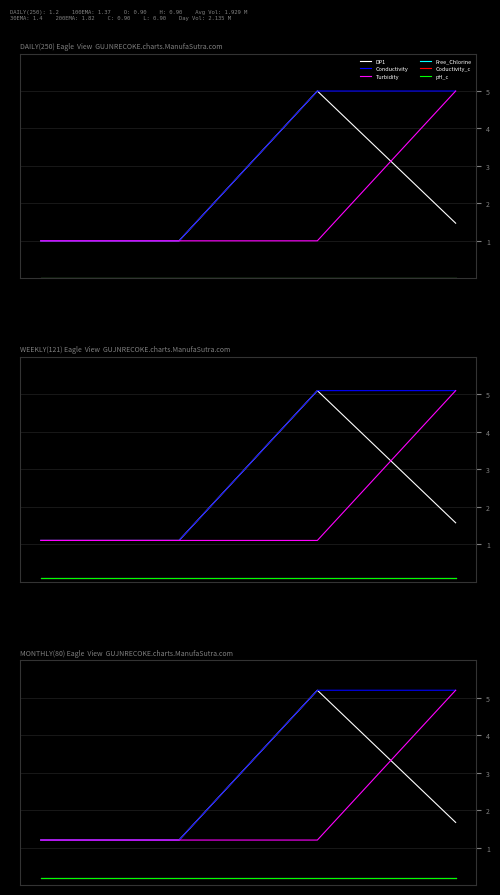

What is the difference between the maximum and minimum values in the DP1 series?

4.0